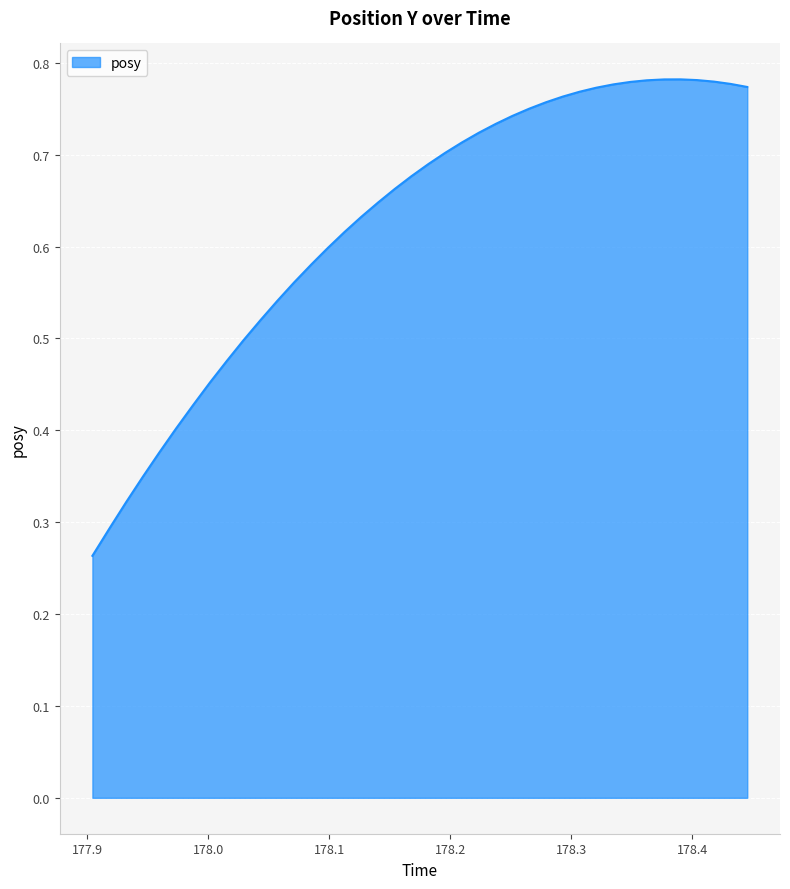

What is the greatest value displayed?

0.8